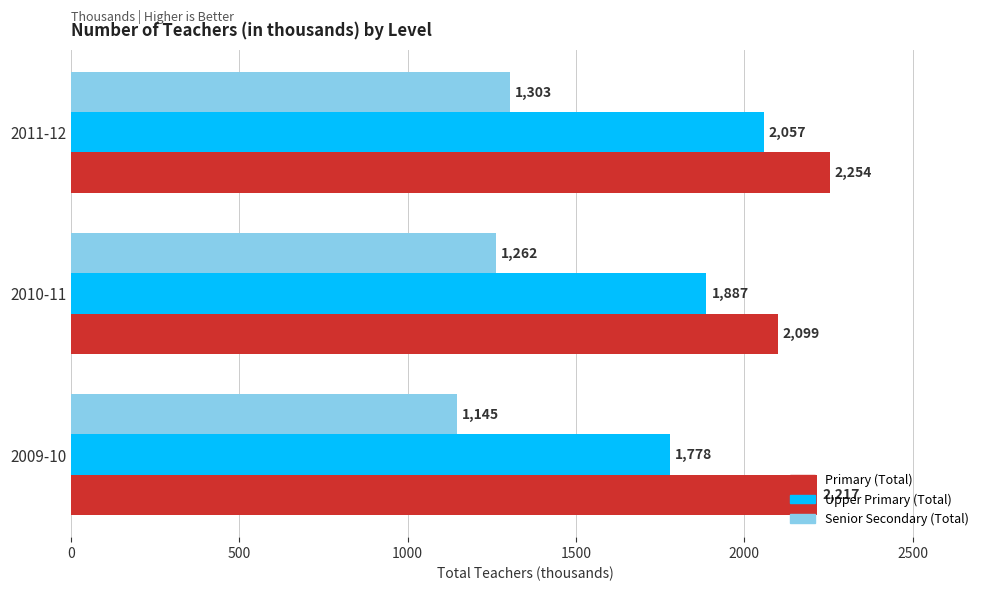

What is the average value of the Senior Secondary (Total) series?

1236.7